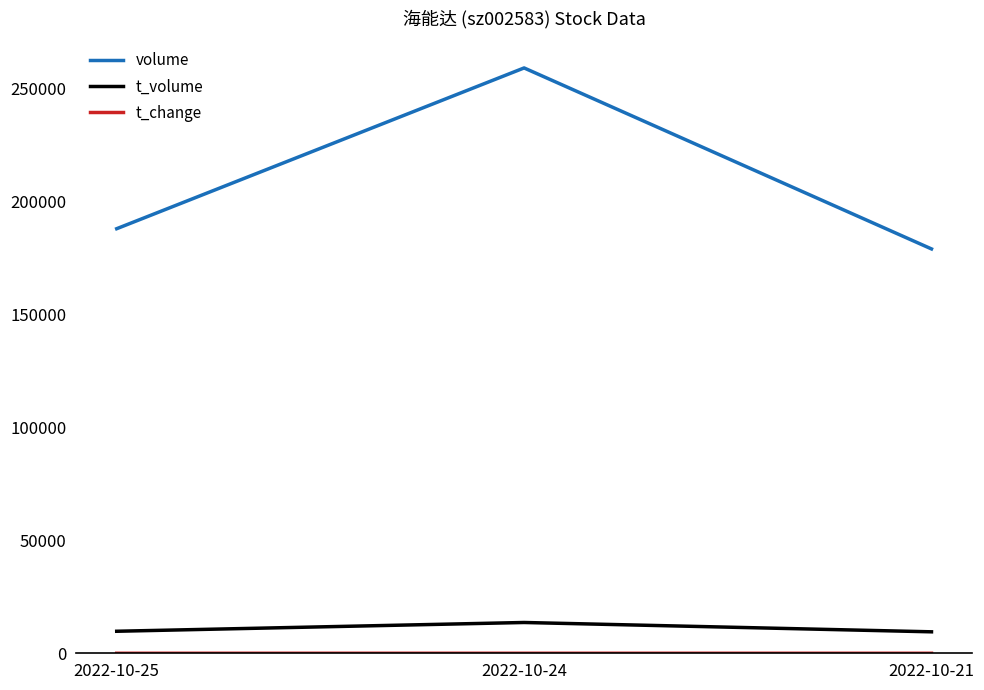

Which series has the largest range (max minus min)?

volume